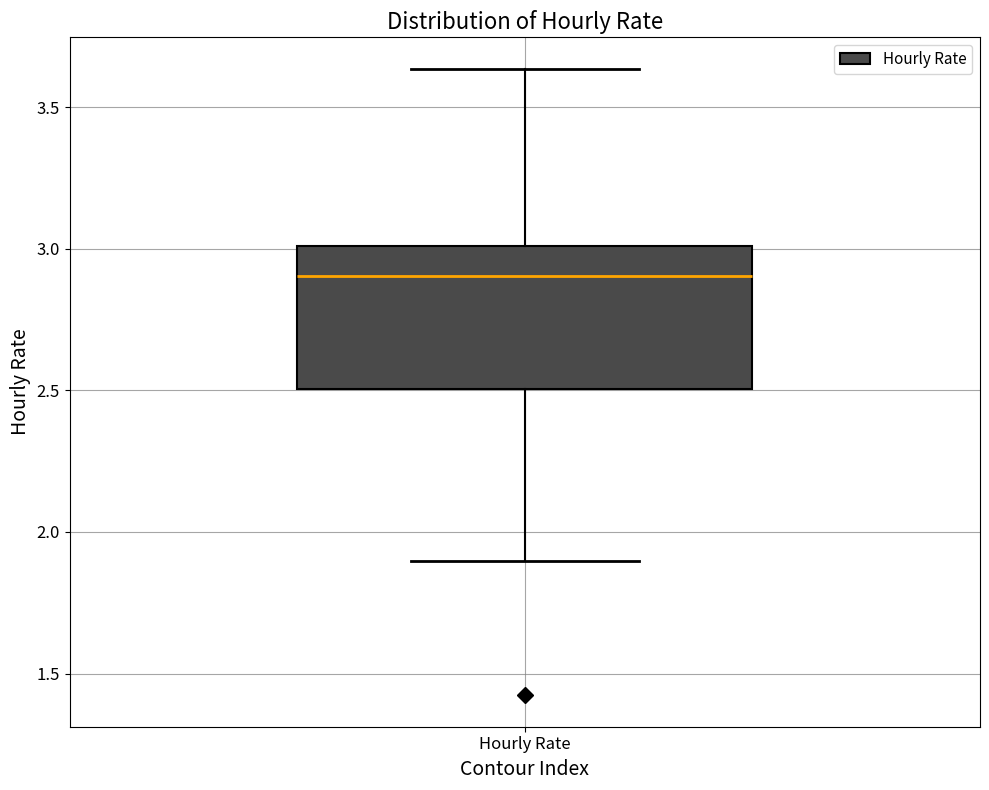

Transcribe this box plot: give where the median line is, the range the box spans, and where the two whiskers end, as read against the y-axis. The values are not printed on the chart, so give them approximately, as read against the axis.

median 2.90, box 2.50 to 3.00, whiskers 1.90 to 3.65